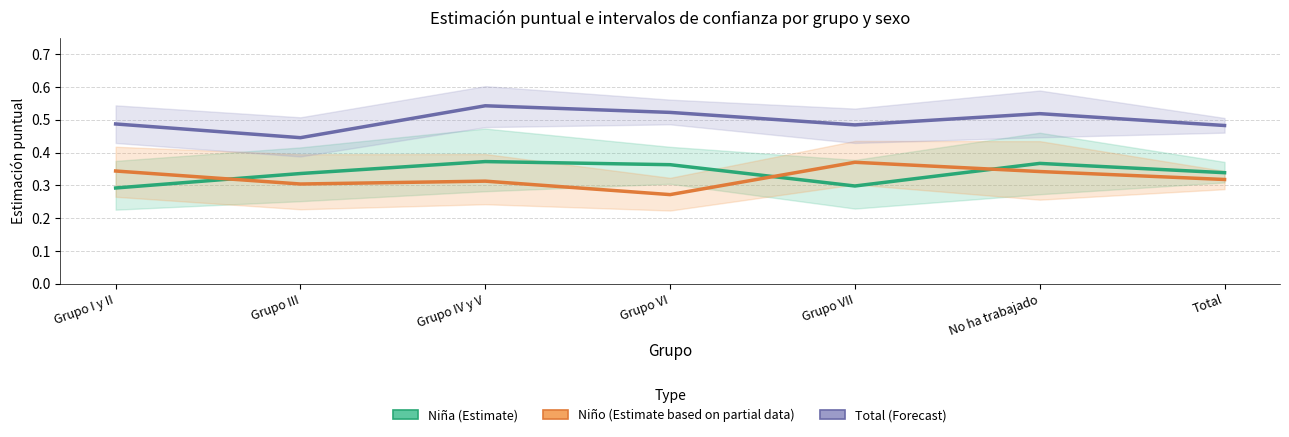

Where is the first local maximum for Total (Forecast)?

Grupo IV y V